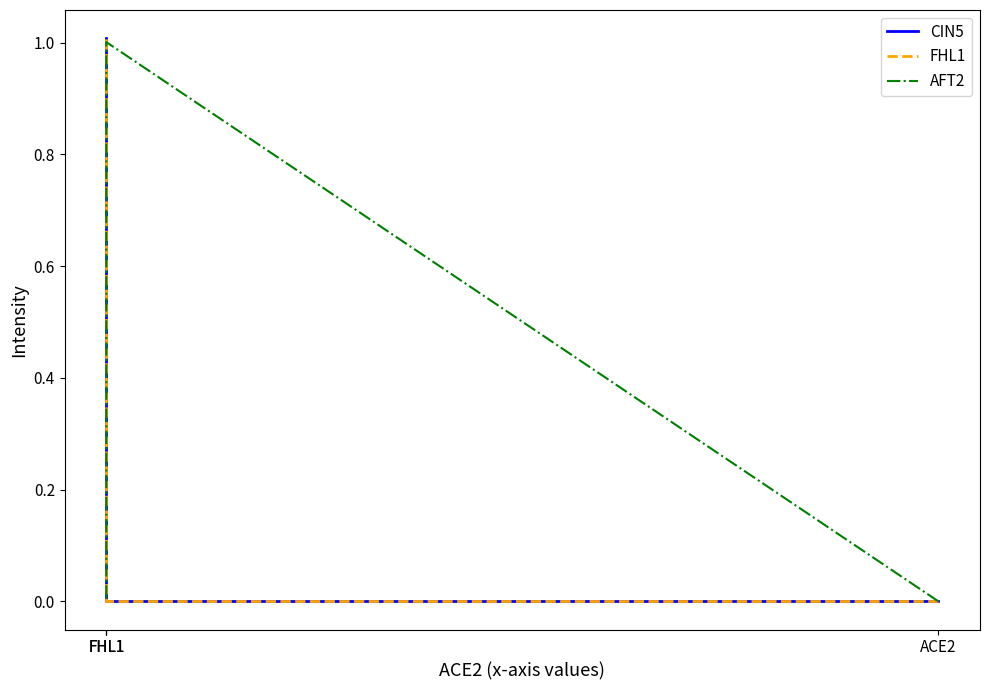

How many times do AFT2 and CIN5 cross each other?

1